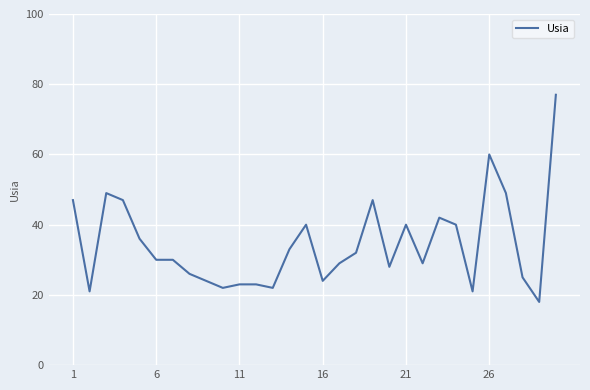

What is the minimum value shown in the chart?

18